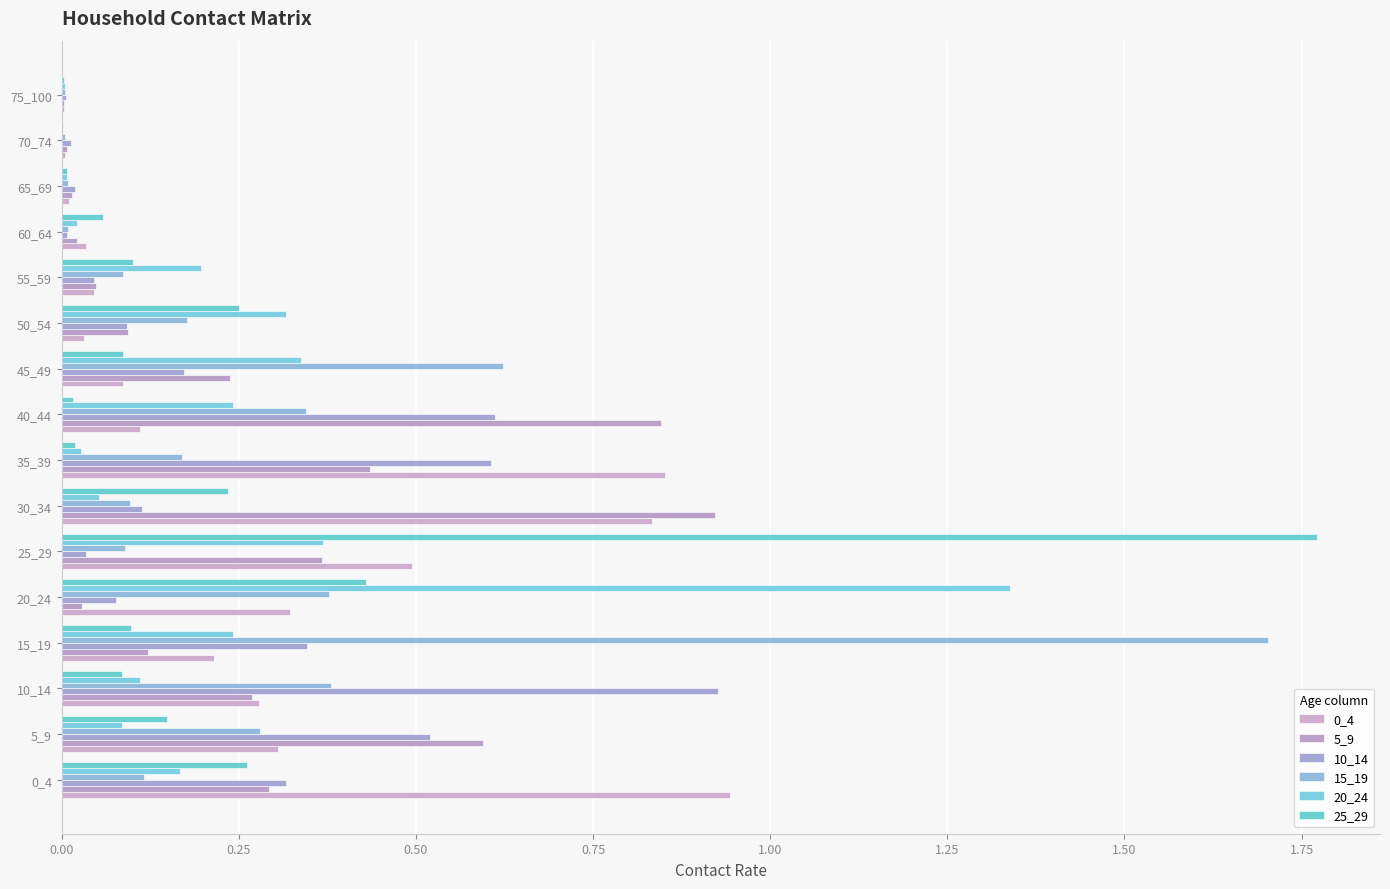

Which label corresponds to the largest value in the chart?

25_29